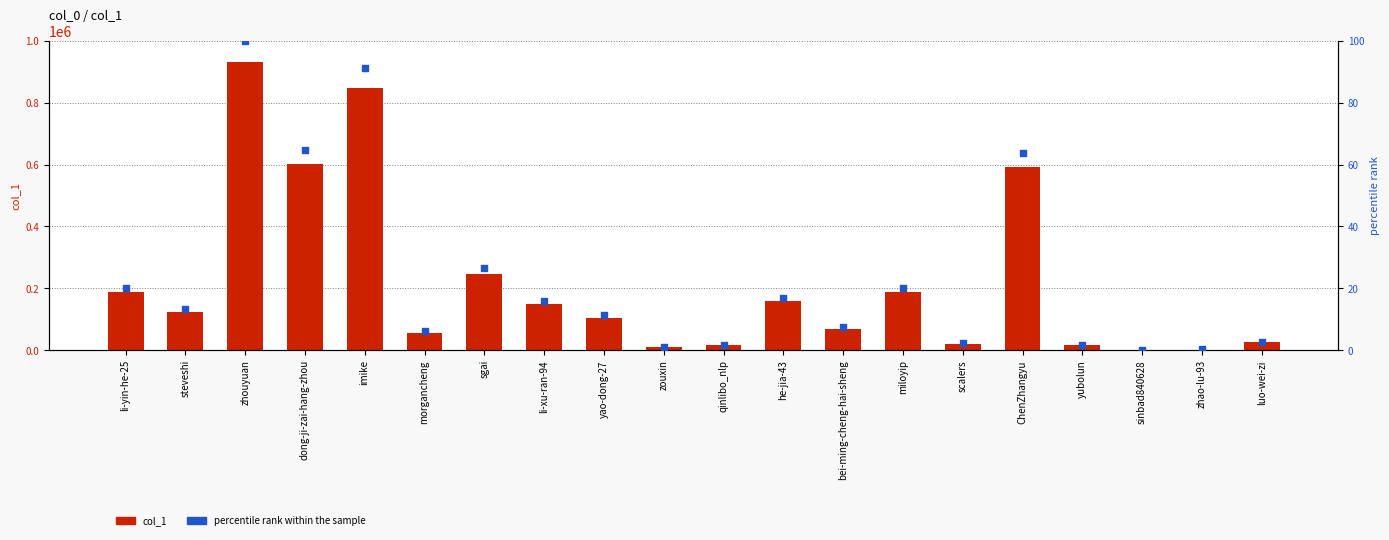

What is the total value across all series at qinlibo_nlp?

16418.8